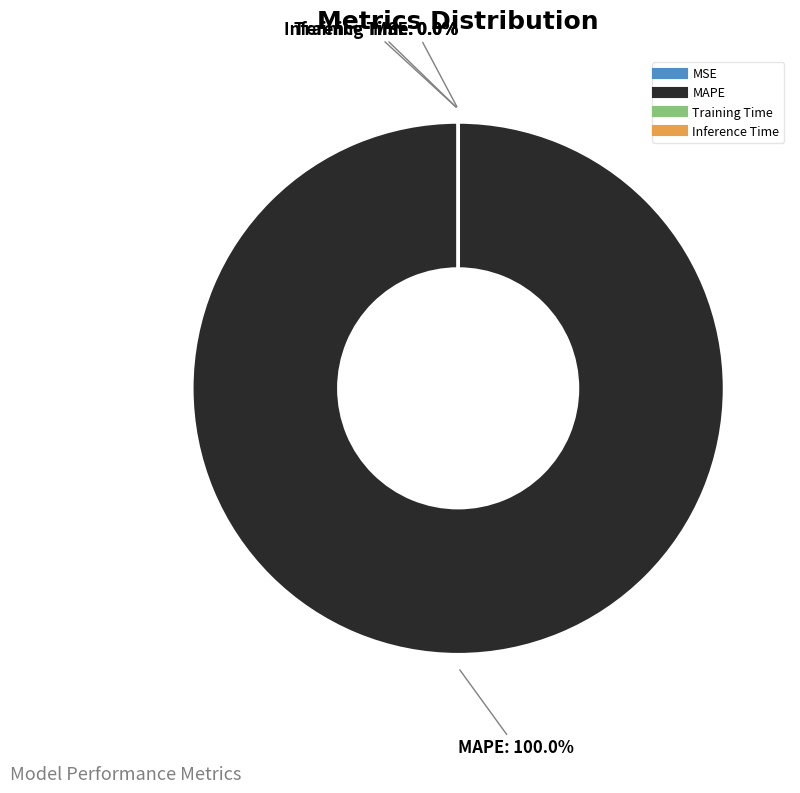

Is it true that MAPE is 100% of the pie?

True